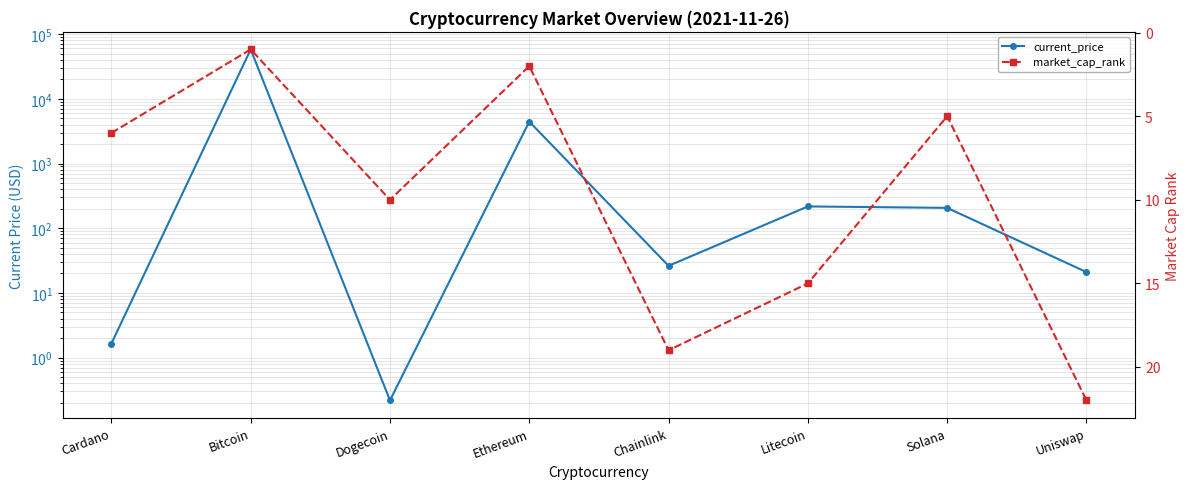

Where is market_cap_rank nearest to the value 11?

Dogecoin